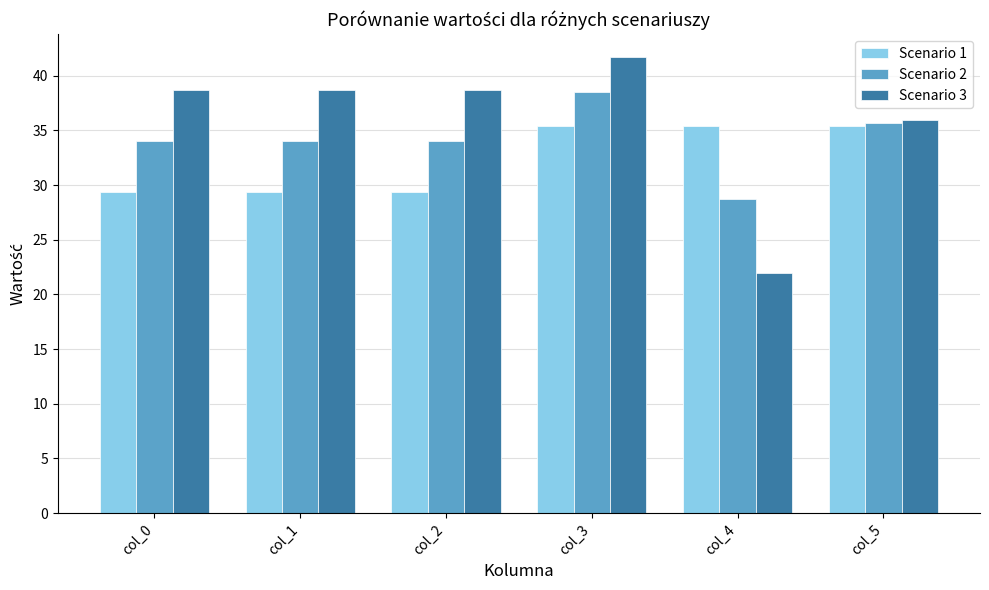

What is the sum of all Scenario 1 values?

194.3